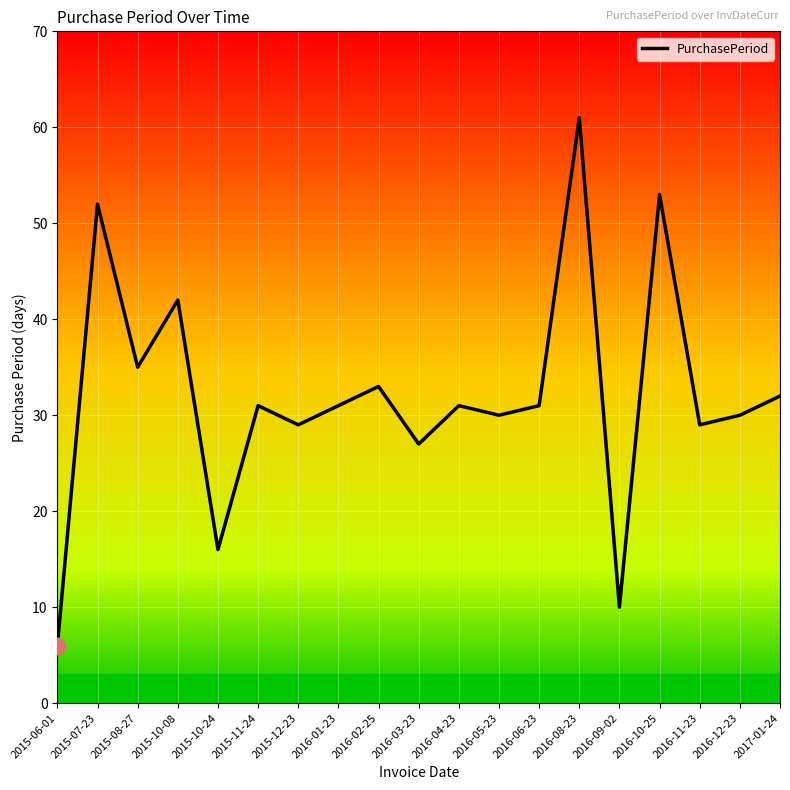

Is this an area chart (filled region under the line)?

No